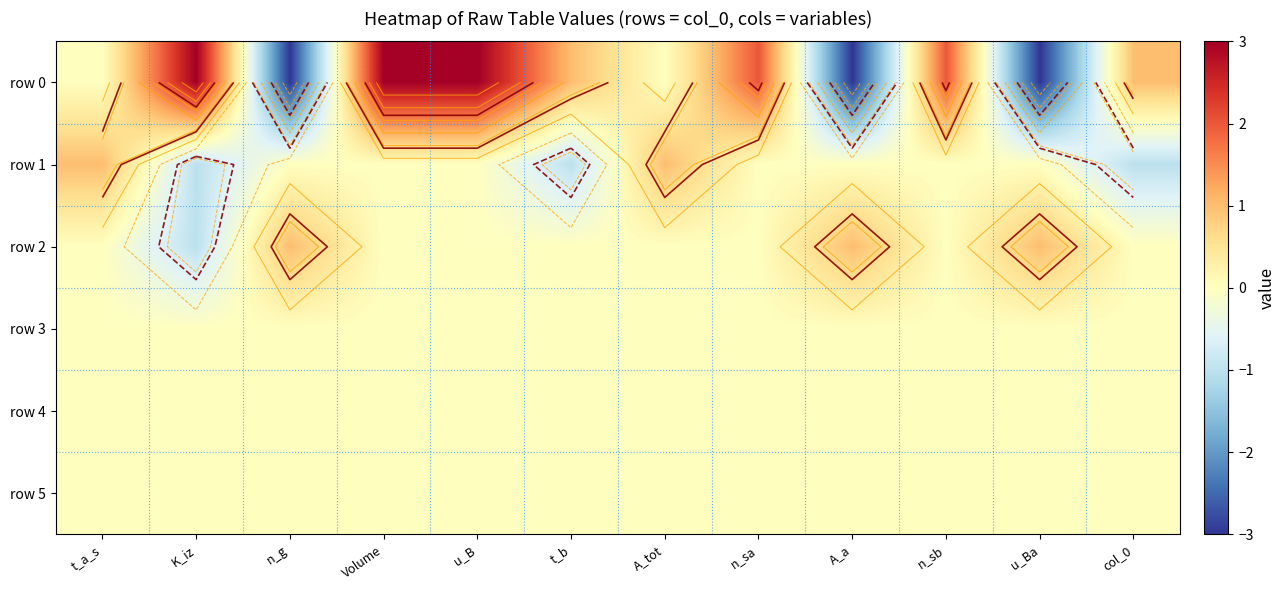

What is the smallest value displayed?

-3